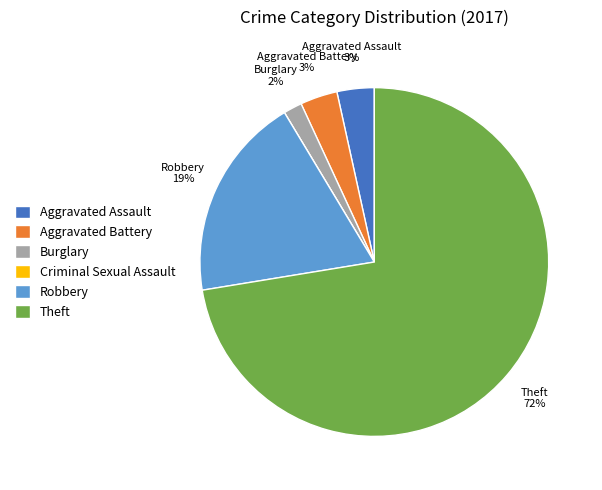

To the nearest percent, what is the average slice percentage?

17%